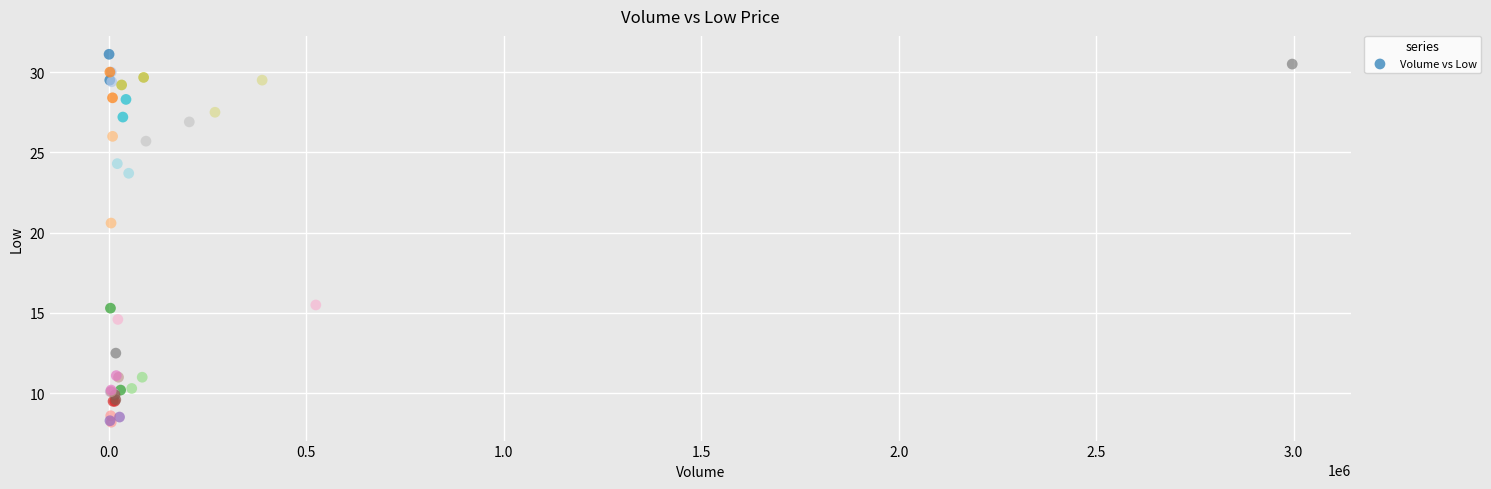

What Y value in the scatter plot is closest to 19?

20.6